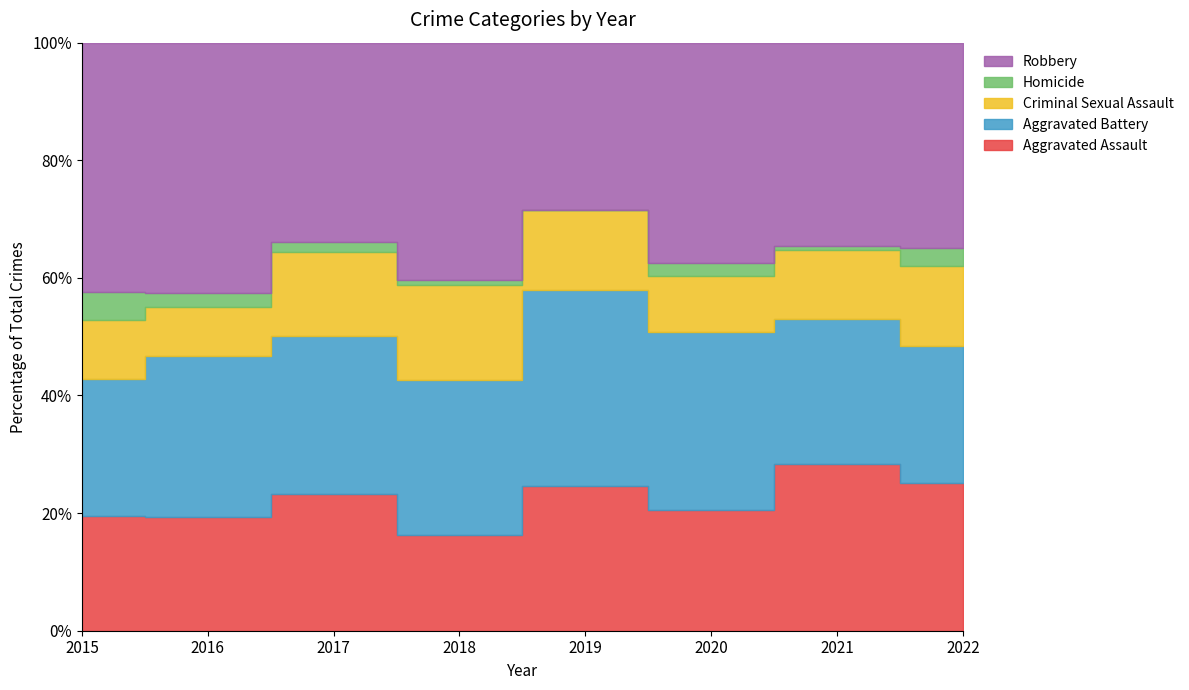

How many interior local peaks does the Robbery series have?

2